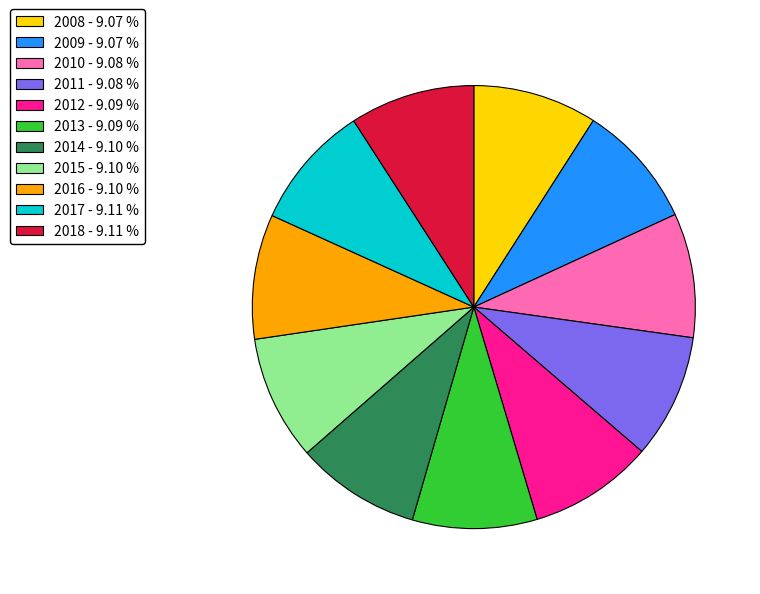

Is the sum of 2011 - 9.08 % and 2010 - 9.08 % greater than half?

No